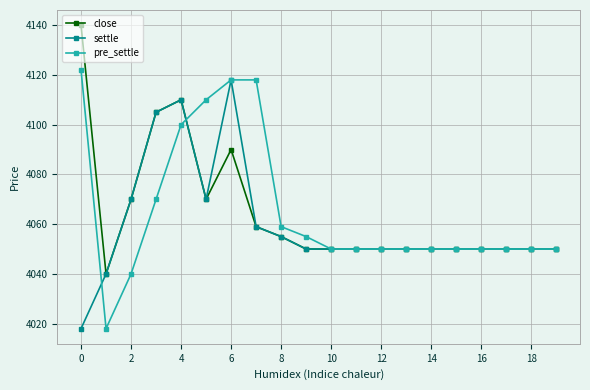

What is the minimum value shown in the chart?

4018